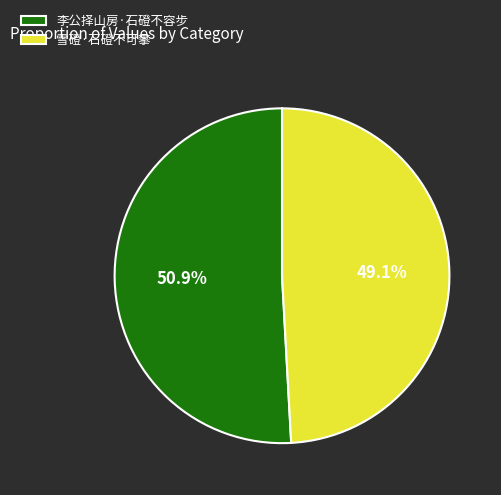

Does 李公择山房·石磴不容步 account for over 50% of the chart?

Yes